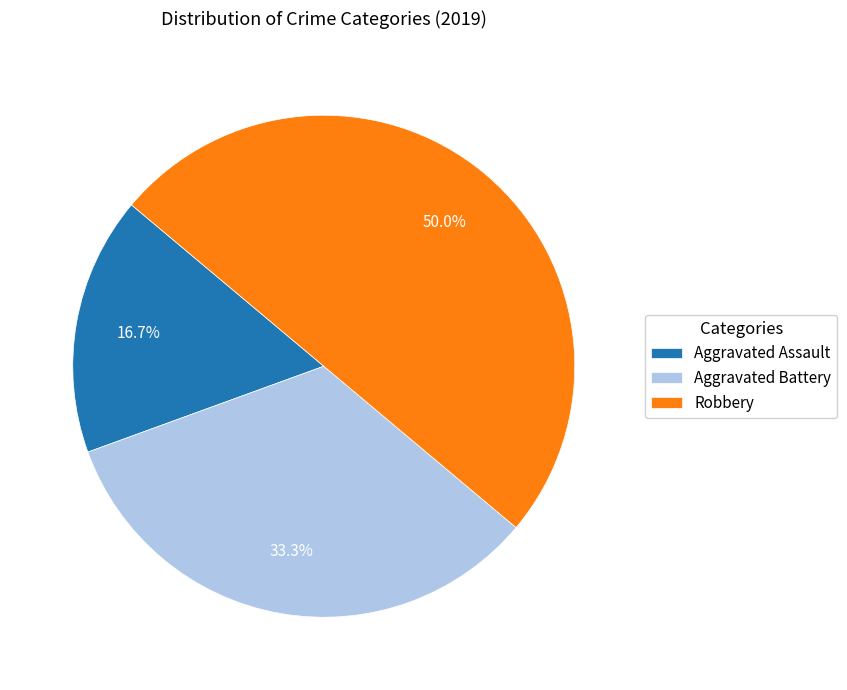

How many slices are in this pie chart?

3